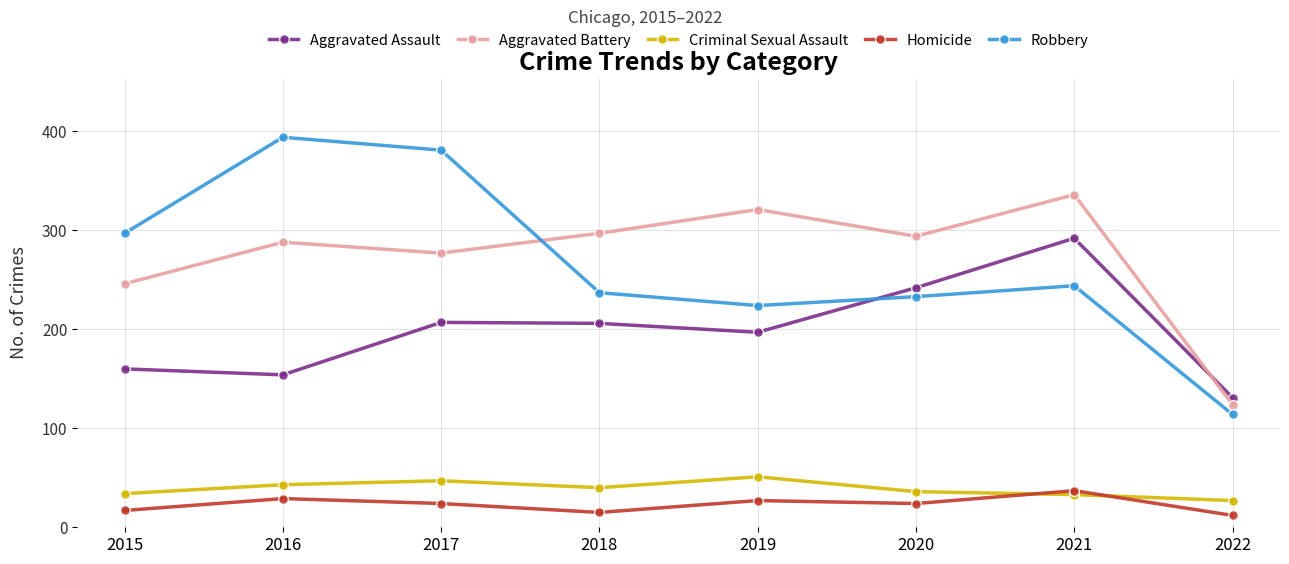

At 2016, list the series in order from smallest to largest.

Homicide, Criminal Sexual Assault, Aggravated Assault, Aggravated Battery, Robbery